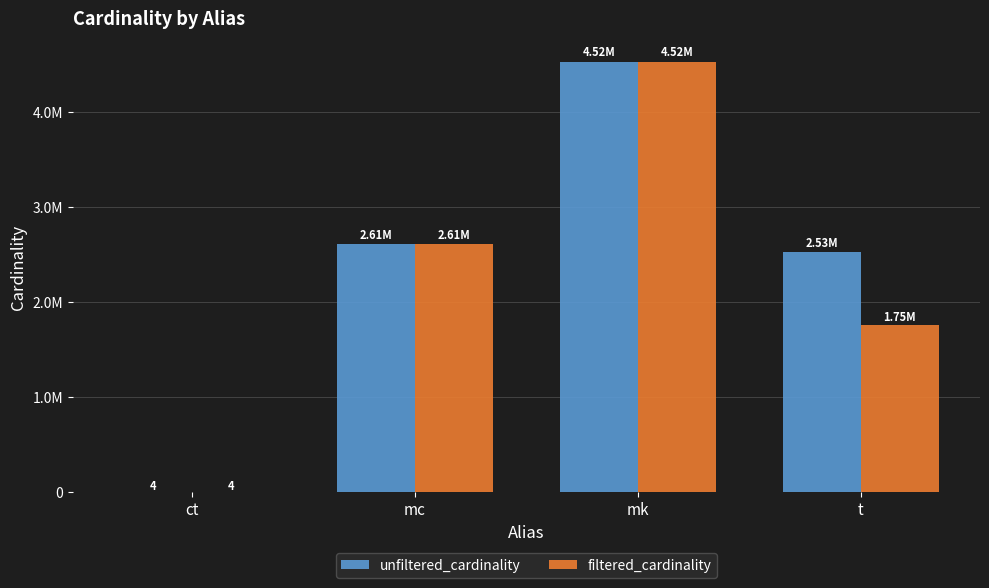

At how many categories does at least one series exceed 2246646?

3